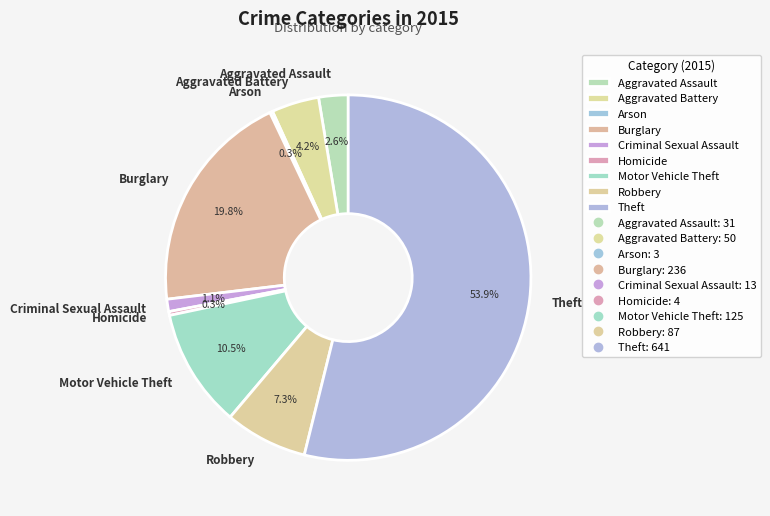

Is the sum of Criminal Sexual Assault and Burglary greater than half?

No